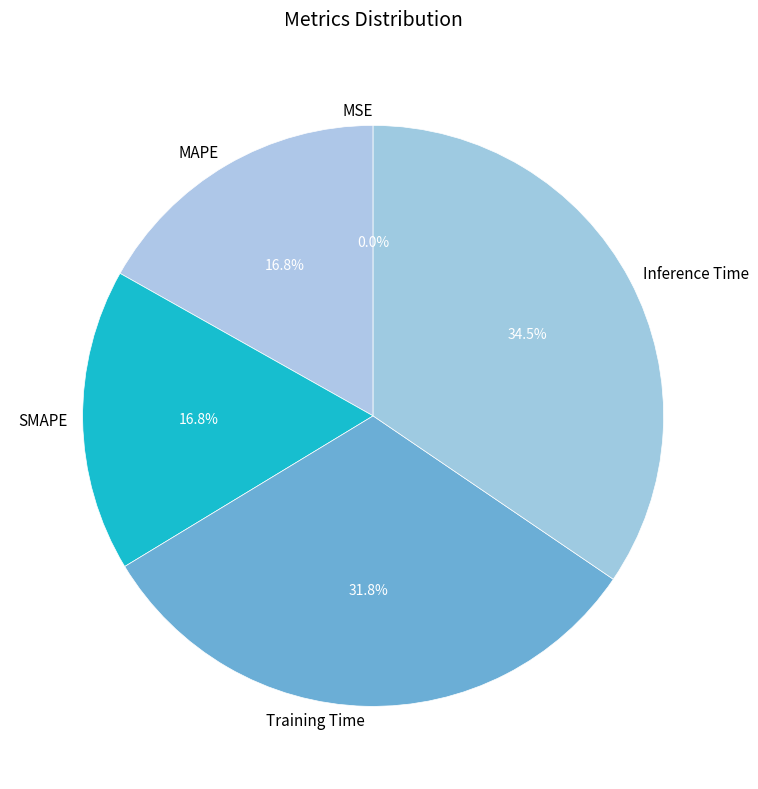

Does Inference Time account for over 50% of the chart?

No